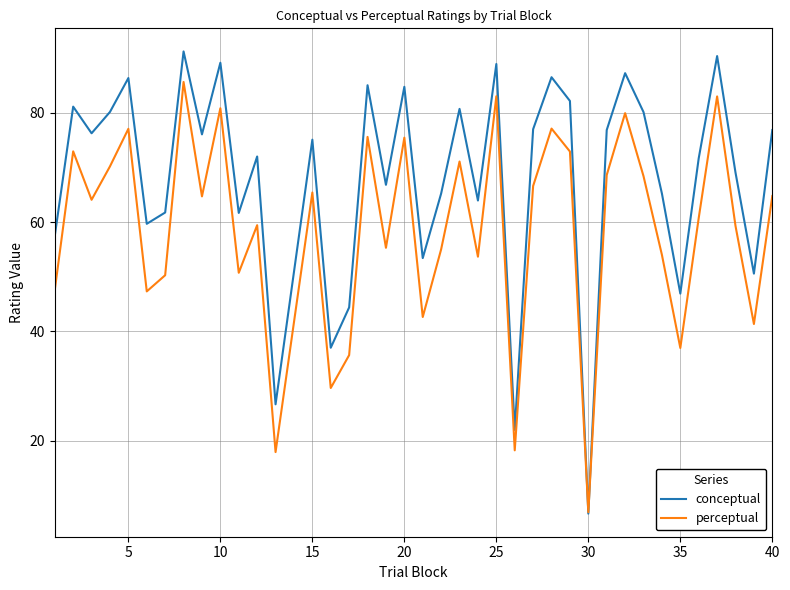

True or false: perceptual has more than 2 interior local peaks.

True